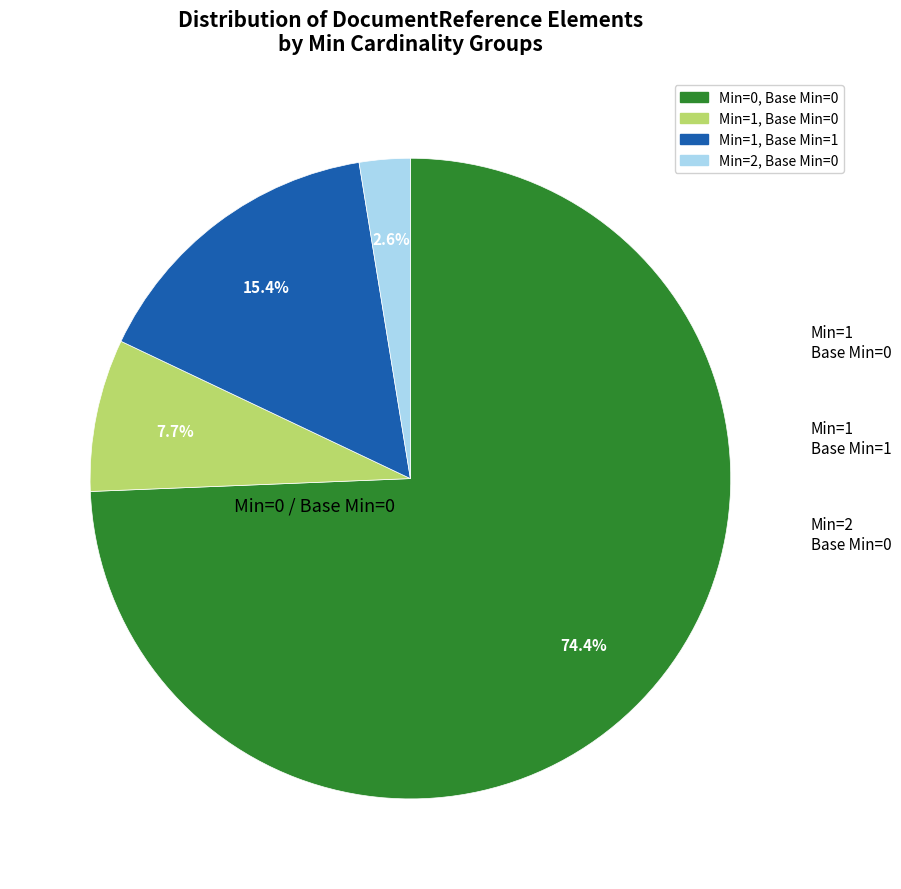

Count the number of slices in the pie.

4